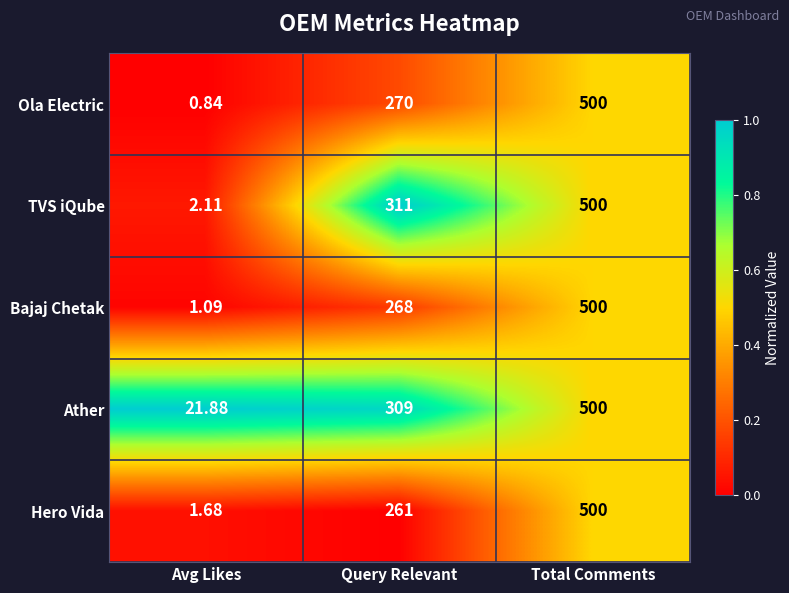

Rank the series at Query Relevant from lowest to highest value.

Hero Vida, Bajaj Chetak, Ola Electric, Ather, TVS iQube